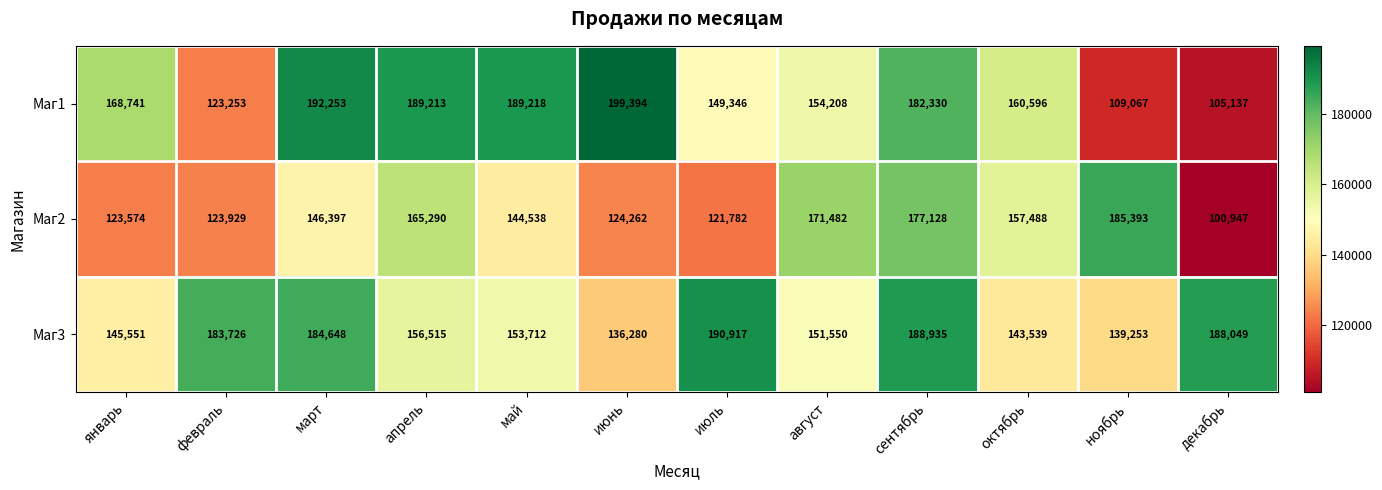

Which series has the widest spread of values?

Маг1